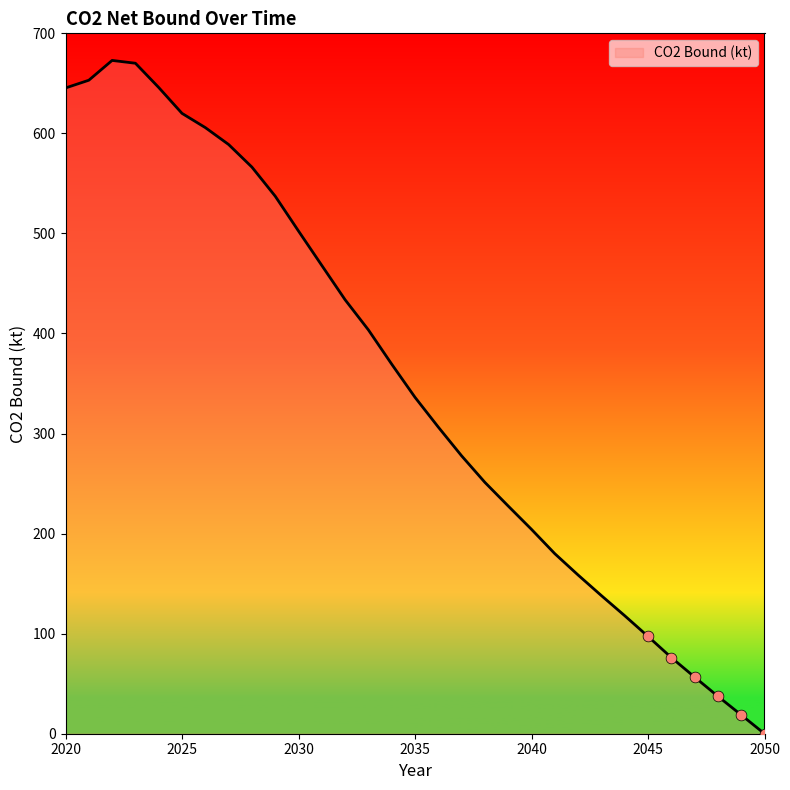

What is the maximum value shown in the chart?

672.9